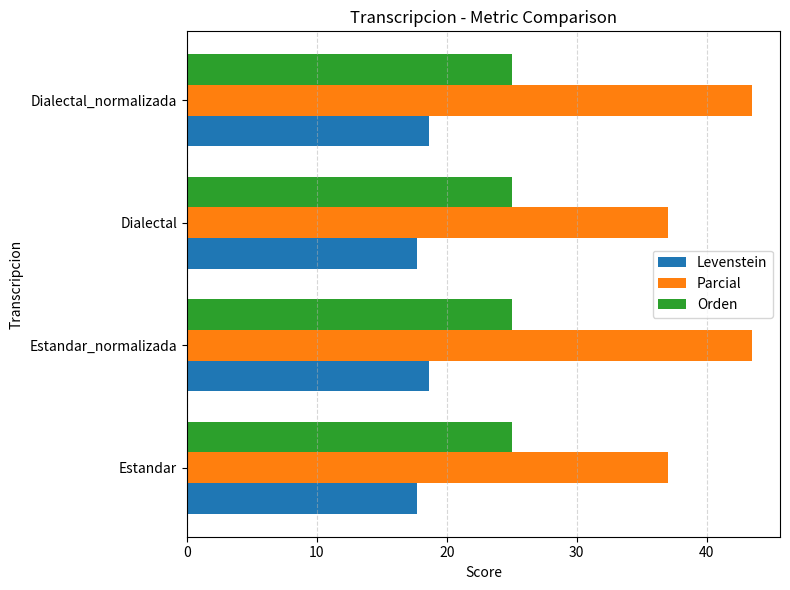

Rank the series by their maximum value, from highest to lowest.

Parcial, Orden, Levenstein